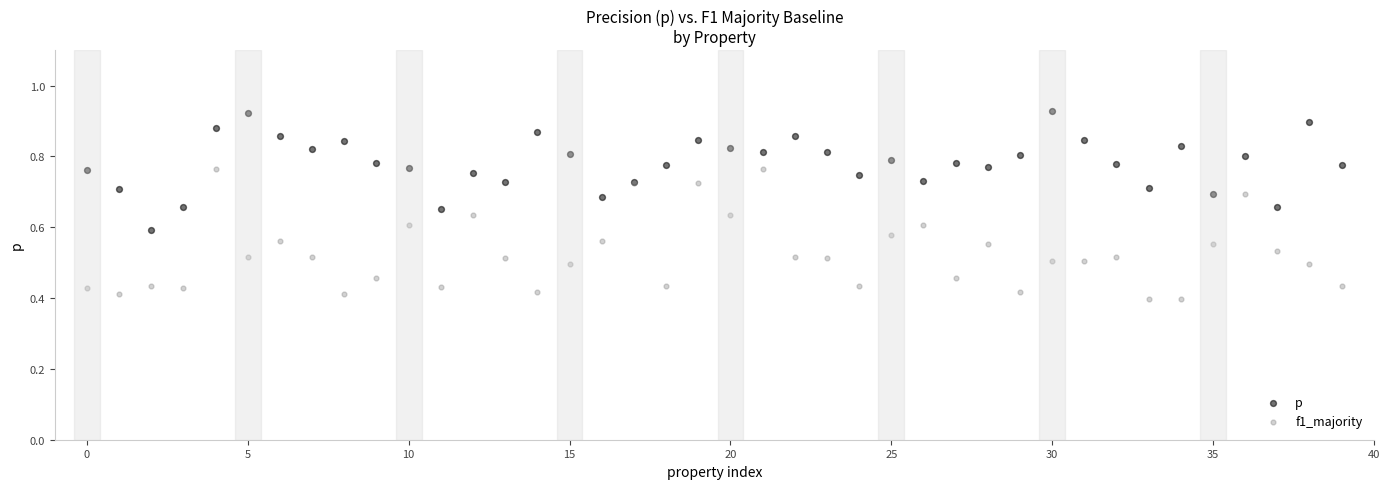

Which series reaches the maximum Y coordinate?

p